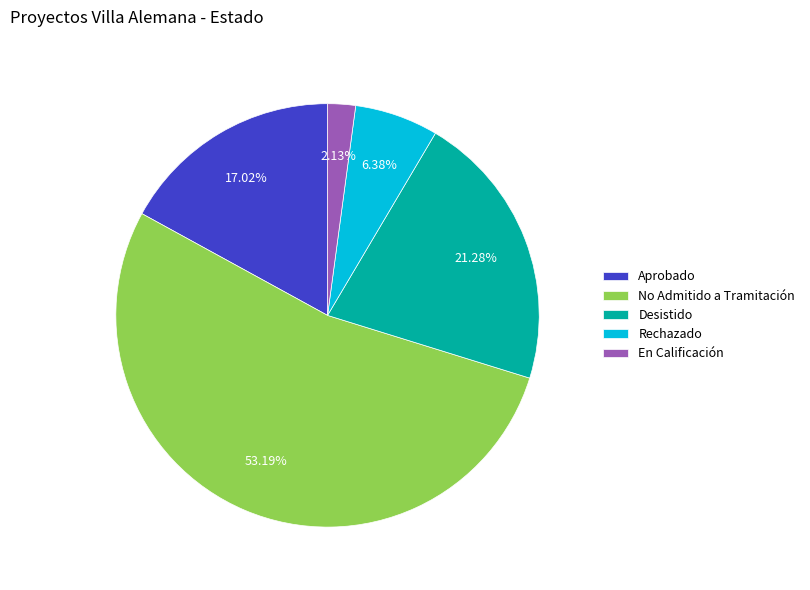

What percentage is the Desistido slice, to the nearest percent?

21%